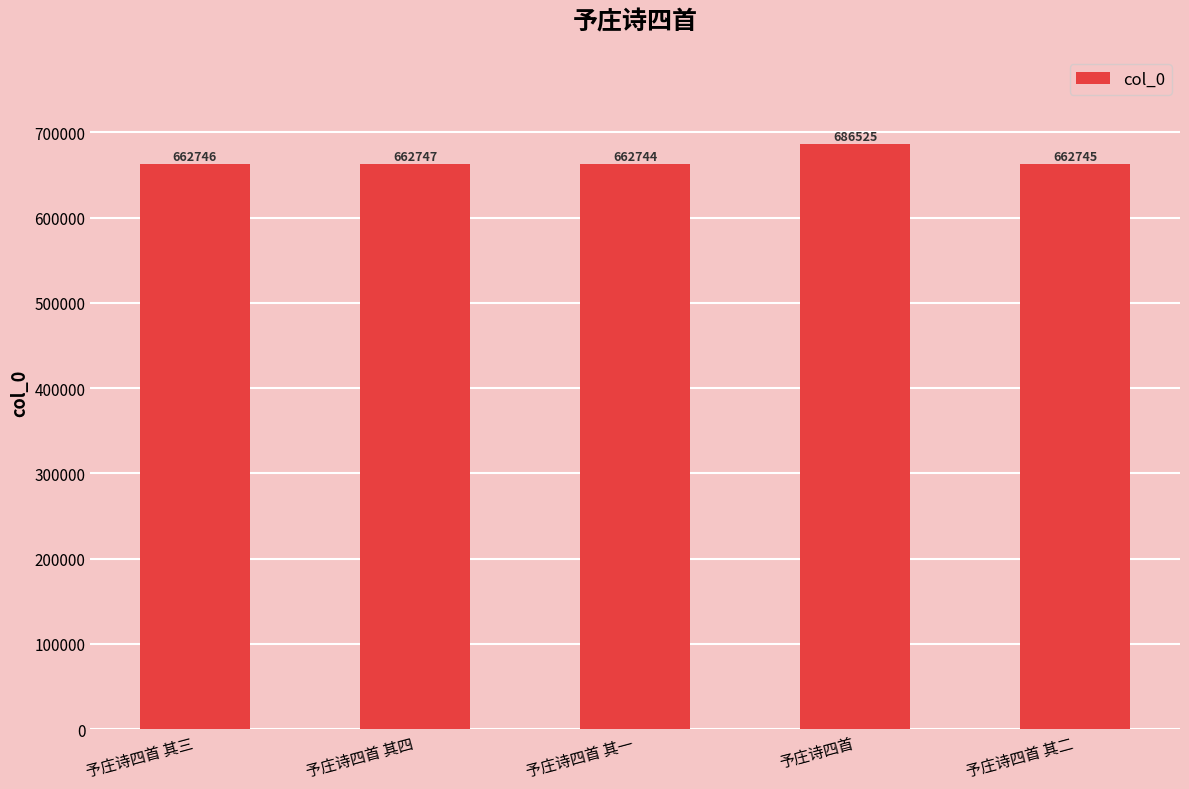

Count the number of categories in the chart.

5